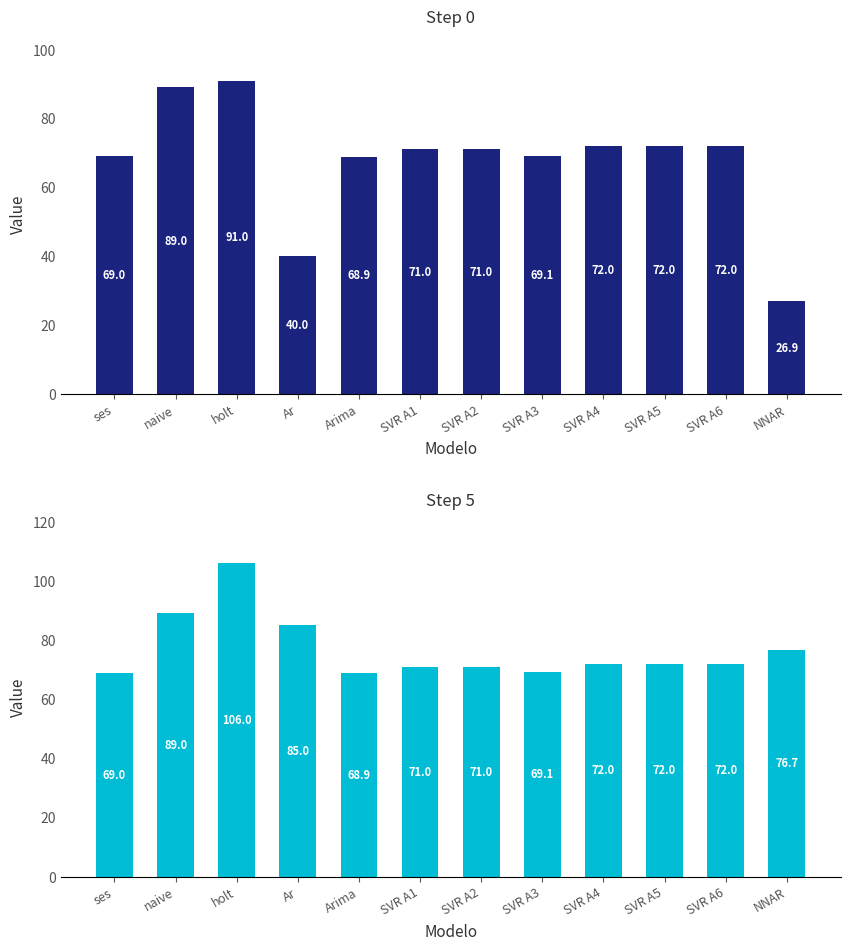

Is the value of Step 5 at SVR A2 greater than the value of Step 0 at SVR A3?

Yes